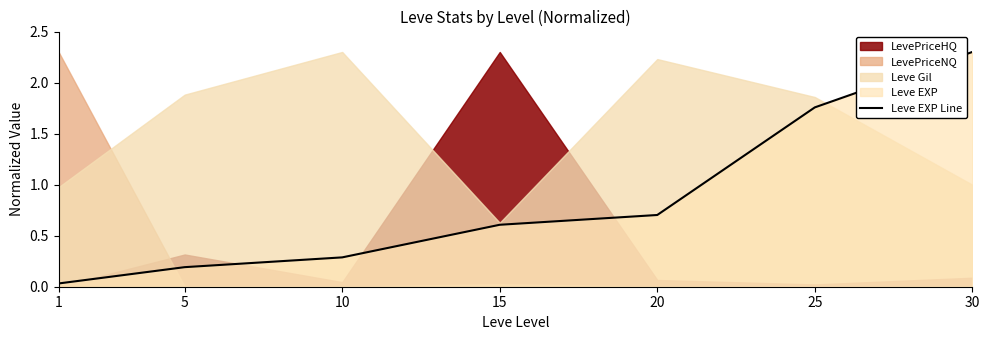

What is the change in value from 1 to 10?

+0.3